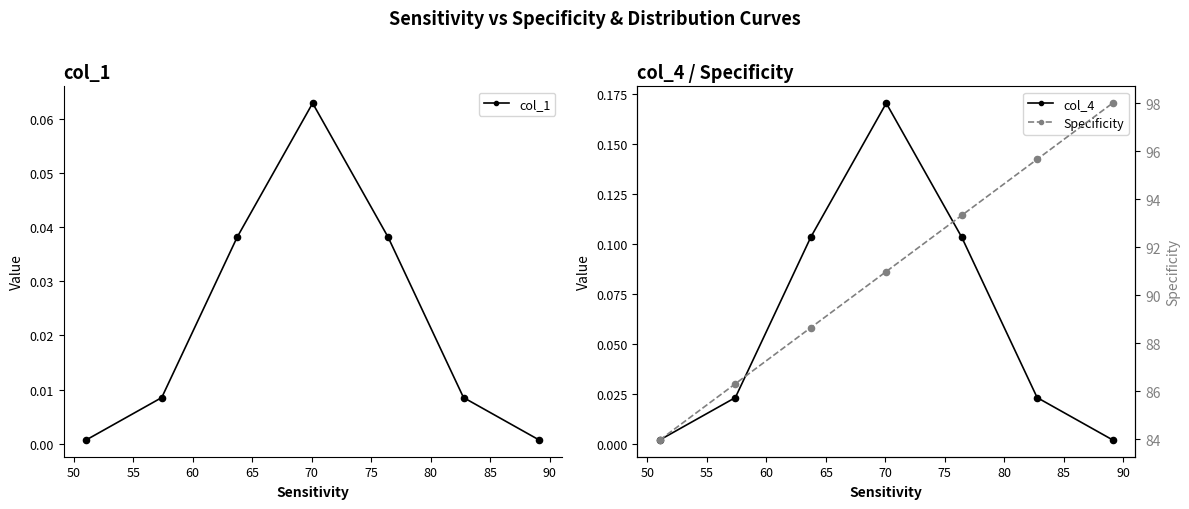

Which series has the largest total across all categories?

Specificity